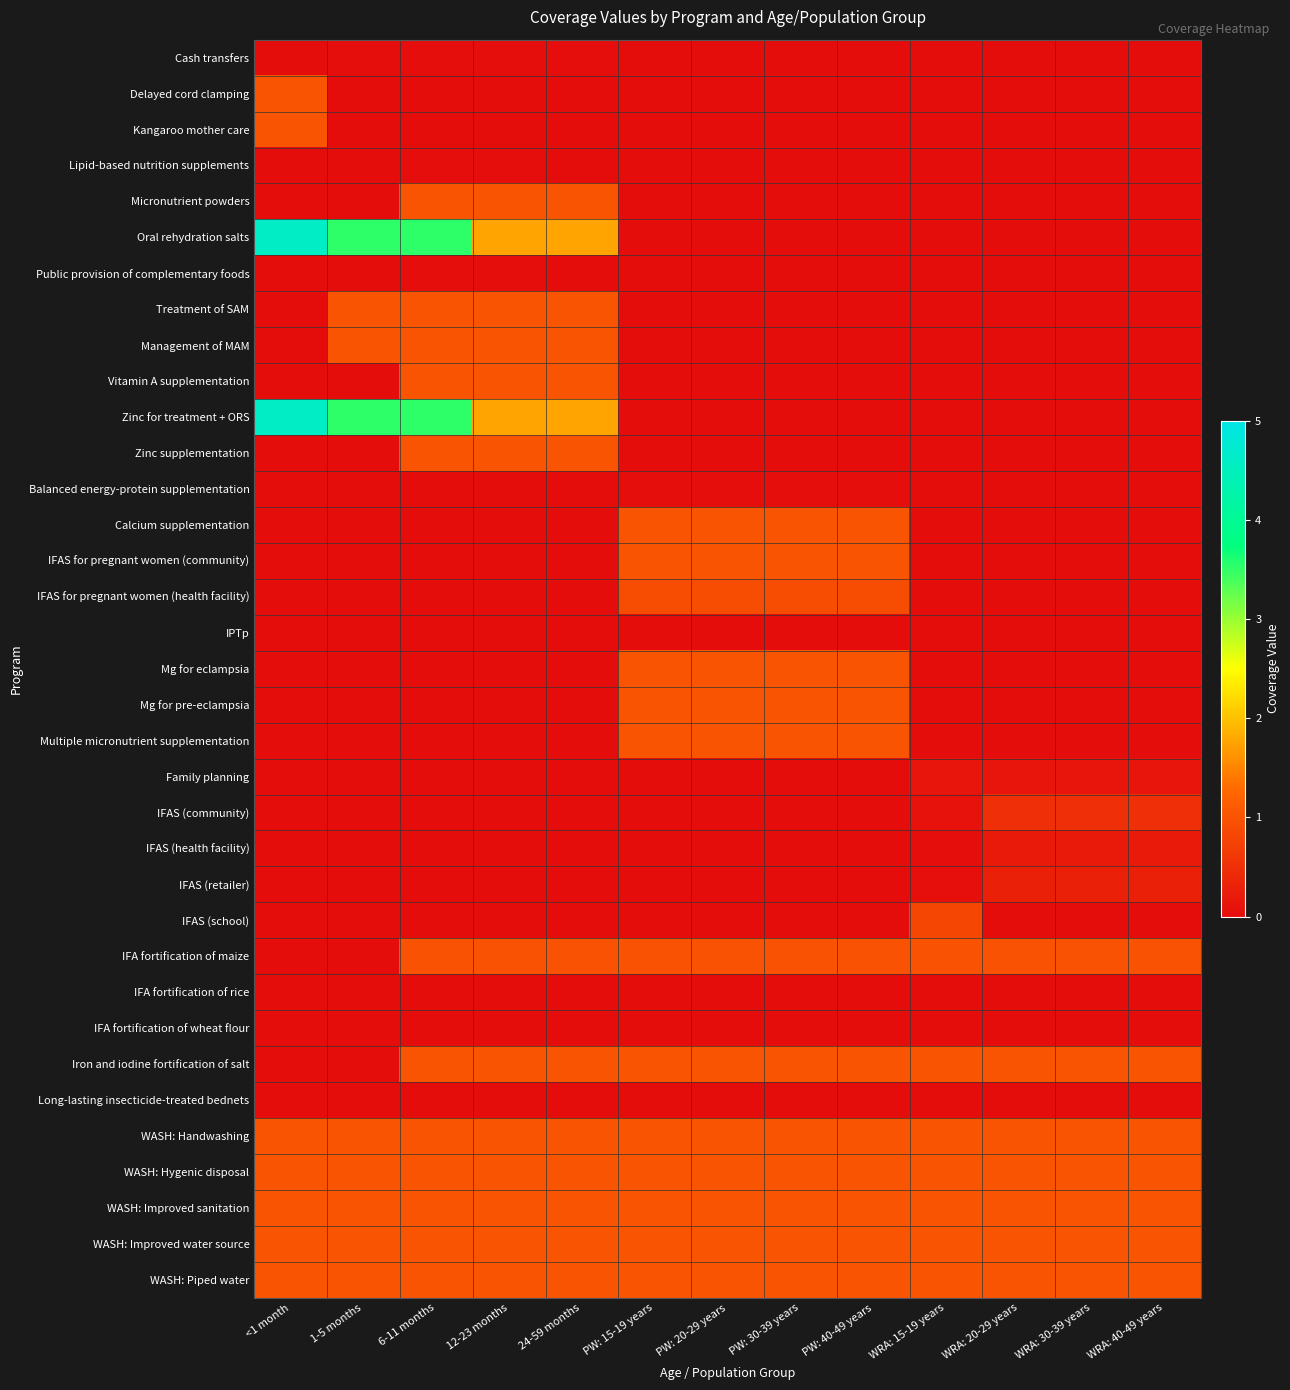

Reading left to right, what are all the values shown in this chart?

Cash transfers: <1 month=0.0	1-5 months=0.0	6-11 months=0.0	12-23 months=0.0	24-59 months=0.0	PW: 15-19 years=0.0	PW: 20-29 years=0.0	PW: 30-39 years=0.0	PW: 40-49 years=0.0	WRA: 15-19 years=0.0	WRA: 20-29 years=0.0	WRA: 30-39 years=0.0	WRA: 40-49 years=0.0
Delayed cord clamping: <1 month=1.0	1-5 months=0.0	6-11 months=0.0	12-23 months=0.0	24-59 months=0.0	PW: 15-19 years=0.0	PW: 20-29 years=0.0	PW: 30-39 years=0.0	PW: 40-49 years=0.0	WRA: 15-19 years=0.0	WRA: 20-29 years=0.0	WRA: 30-39 years=0.0	WRA: 40-49 years=0.0
Kangaroo mother care: <1 month=1.0	1-5 months=0.0	6-11 months=0.0	12-23 months=0.0	24-59 months=0.0	PW: 15-19 years=0.0	PW: 20-29 years=0.0	PW: 30-39 years=0.0	PW: 40-49 years=0.0	WRA: 15-19 years=0.0	WRA: 20-29 years=0.0	WRA: 30-39 years=0.0	WRA: 40-49 years=0.0
Lipid-based nutrition supplements: <1 month=0.0	1-5 months=0.0	6-11 months=0.0	12-23 months=0.0	24-59 months=0.0	PW: 15-19 years=0.0	PW: 20-29 years=0.0	PW: 30-39 years=0.0	PW: 40-49 years=0.0	WRA: 15-19 years=0.0	WRA: 20-29 years=0.0	WRA: 30-39 years=0.0	WRA: 40-49 years=0.0
Micronutrient powders: <1 month=0.0	1-5 months=0.0	6-11 months=1.0	12-23 months=1.0	24-59 months=1.0	PW: 15-19 years=0.0	PW: 20-29 years=0.0	PW: 30-39 years=0.0	PW: 40-49 years=0.0	WRA: 15-19 years=0.0	WRA: 20-29 years=0.0	WRA: 30-39 years=0.0	WRA: 40-49 years=0.0
Oral rehydration salts: <1 month=4.6	1-5 months=3.5	6-11 months=3.5	12-23 months=1.8	24-59 months=1.8	PW: 15-19 years=0.0	PW: 20-29 years=0.0	PW: 30-39 years=0.0	PW: 40-49 years=0.0	WRA: 15-19 years=0.0	WRA: 20-29 years=0.0	WRA: 30-39 years=0.0	WRA: 40-49 years=0.0
Public provision of complementary foods: <1 month=0.0	1-5 months=0.0	6-11 months=0.0	12-23 months=0.0	24-59 months=0.0	PW: 15-19 years=0.0	PW: 20-29 years=0.0	PW: 30-39 years=0.0	PW: 40-49 years=0.0	WRA: 15-19 years=0.0	WRA: 20-29 years=0.0	WRA: 30-39 years=0.0	WRA: 40-49 years=0.0
Treatment of SAM: <1 month=0.0	1-5 months=1.0	6-11 months=1.0	12-23 months=1.0	24-59 months=1.0	PW: 15-19 years=0.0	PW: 20-29 years=0.0	PW: 30-39 years=0.0	PW: 40-49 years=0.0	WRA: 15-19 years=0.0	WRA: 20-29 years=0.0	WRA: 30-39 years=0.0	WRA: 40-49 years=0.0
Management of MAM: <1 month=0.0	1-5 months=1.0	6-11 months=1.0	12-23 months=1.0	24-59 months=1.0	PW: 15-19 years=0.0	PW: 20-29 years=0.0	PW: 30-39 years=0.0	PW: 40-49 years=0.0	WRA: 15-19 years=0.0	WRA: 20-29 years=0.0	WRA: 30-39 years=0.0	WRA: 40-49 years=0.0
Vitamin A supplementation: <1 month=0.0	1-5 months=0.0	6-11 months=1.0	12-23 months=1.0	24-59 months=1.0	PW: 15-19 years=0.0	PW: 20-29 years=0.0	PW: 30-39 years=0.0	PW: 40-49 years=0.0	WRA: 15-19 years=0.0	WRA: 20-29 years=0.0	WRA: 30-39 years=0.0	WRA: 40-49 years=0.0
Zinc for treatment + ORS: <1 month=4.6	1-5 months=3.5	6-11 months=3.5	12-23 months=1.8	24-59 months=1.8	PW: 15-19 years=0.0	PW: 20-29 years=0.0	PW: 30-39 years=0.0	PW: 40-49 years=0.0	WRA: 15-19 years=0.0	WRA: 20-29 years=0.0	WRA: 30-39 years=0.0	WRA: 40-49 years=0.0
Zinc supplementation: <1 month=0.0	1-5 months=0.0	6-11 months=1.0	12-23 months=1.0	24-59 months=1.0	PW: 15-19 years=0.0	PW: 20-29 years=0.0	PW: 30-39 years=0.0	PW: 40-49 years=0.0	WRA: 15-19 years=0.0	WRA: 20-29 years=0.0	WRA: 30-39 years=0.0	WRA: 40-49 years=0.0
Balanced energy-protein supplementation: <1 month=0.0	1-5 months=0.0	6-11 months=0.0	12-23 months=0.0	24-59 months=0.0	PW: 15-19 years=0.0	PW: 20-29 years=0.0	PW: 30-39 years=0.0	PW: 40-49 years=0.0	WRA: 15-19 years=0.0	WRA: 20-29 years=0.0	WRA: 30-39 years=0.0	WRA: 40-49 years=0.0
Calcium supplementation: <1 month=0.0	1-5 months=0.0	6-11 months=0.0	12-23 months=0.0	24-59 months=0.0	PW: 15-19 years=1.0	PW: 20-29 years=1.0	PW: 30-39 years=1.0	PW: 40-49 years=1.0	WRA: 15-19 years=0.0	WRA: 20-29 years=0.0	WRA: 30-39 years=0.0	WRA: 40-49 years=0.0
IFAS for pregnant women (community): <1 month=0.0	1-5 months=0.0	6-11 months=0.0	12-23 months=0.0	24-59 months=0.0	PW: 15-19 years=1.0	PW: 20-29 years=1.0	PW: 30-39 years=1.0	PW: 40-49 years=1.0	WRA: 15-19 years=0.0	WRA: 20-29 years=0.0	WRA: 30-39 years=0.0	WRA: 40-49 years=0.0
IFAS for pregnant women (health facility): <1 month=0.0	1-5 months=0.0	6-11 months=0.0	12-23 months=0.0	24-59 months=0.0	PW: 15-19 years=0.9	PW: 20-29 years=0.9	PW: 30-39 years=0.9	PW: 40-49 years=0.9	WRA: 15-19 years=0.0	WRA: 20-29 years=0.0	WRA: 30-39 years=0.0	WRA: 40-49 years=0.0
IPTp: <1 month=0.0	1-5 months=0.0	6-11 months=0.0	12-23 months=0.0	24-59 months=0.0	PW: 15-19 years=0.0	PW: 20-29 years=0.0	PW: 30-39 years=0.0	PW: 40-49 years=0.0	WRA: 15-19 years=0.0	WRA: 20-29 years=0.0	WRA: 30-39 years=0.0	WRA: 40-49 years=0.0
Mg for eclampsia: <1 month=0.0	1-5 months=0.0	6-11 months=0.0	12-23 months=0.0	24-59 months=0.0	PW: 15-19 years=1.0	PW: 20-29 years=1.0	PW: 30-39 years=1.0	PW: 40-49 years=1.0	WRA: 15-19 years=0.0	WRA: 20-29 years=0.0	WRA: 30-39 years=0.0	WRA: 40-49 years=0.0
Mg for pre-eclampsia: <1 month=0.0	1-5 months=0.0	6-11 months=0.0	12-23 months=0.0	24-59 months=0.0	PW: 15-19 years=1.0	PW: 20-29 years=1.0	PW: 30-39 years=1.0	PW: 40-49 years=1.0	WRA: 15-19 years=0.0	WRA: 20-29 years=0.0	WRA: 30-39 years=0.0	WRA: 40-49 years=0.0
Multiple micronutrient supplementation: <1 month=0.0	1-5 months=0.0	6-11 months=0.0	12-23 months=0.0	24-59 months=0.0	PW: 15-19 years=1.0	PW: 20-29 years=1.0	PW: 30-39 years=1.0	PW: 40-49 years=1.0	WRA: 15-19 years=0.0	WRA: 20-29 years=0.0	WRA: 30-39 years=0.0	WRA: 40-49 years=0.0
Family planning: <1 month=0.0	1-5 months=0.0	6-11 months=0.0	12-23 months=0.0	24-59 months=0.0	PW: 15-19 years=0.0	PW: 20-29 years=0.0	PW: 30-39 years=0.0	PW: 40-49 years=0.0	WRA: 15-19 years=0.1	WRA: 20-29 years=0.1	WRA: 30-39 years=0.1	WRA: 40-49 years=0.1
IFAS (community): <1 month=0.0	1-5 months=0.0	6-11 months=0.0	12-23 months=0.0	24-59 months=0.0	PW: 15-19 years=0.0	PW: 20-29 years=0.0	PW: 30-39 years=0.0	PW: 40-49 years=0.0	WRA: 15-19 years=0.1	WRA: 20-29 years=0.5	WRA: 30-39 years=0.5	WRA: 40-49 years=0.5
IFAS (health facility): <1 month=0.0	1-5 months=0.0	6-11 months=0.0	12-23 months=0.0	24-59 months=0.0	PW: 15-19 years=0.0	PW: 20-29 years=0.0	PW: 30-39 years=0.0	PW: 40-49 years=0.0	WRA: 15-19 years=0.0	WRA: 20-29 years=0.2	WRA: 30-39 years=0.2	WRA: 40-49 years=0.2
IFAS (retailer): <1 month=0.0	1-5 months=0.0	6-11 months=0.0	12-23 months=0.0	24-59 months=0.0	PW: 15-19 years=0.0	PW: 20-29 years=0.0	PW: 30-39 years=0.0	PW: 40-49 years=0.0	WRA: 15-19 years=0.1	WRA: 20-29 years=0.3	WRA: 30-39 years=0.3	WRA: 40-49 years=0.3
IFAS (school): <1 month=0.0	1-5 months=0.0	6-11 months=0.0	12-23 months=0.0	24-59 months=0.0	PW: 15-19 years=0.0	PW: 20-29 years=0.0	PW: 30-39 years=0.0	PW: 40-49 years=0.0	WRA: 15-19 years=0.8	WRA: 20-29 years=0.0	WRA: 30-39 years=0.0	WRA: 40-49 years=0.0
IFA fortification of maize: <1 month=0.0	1-5 months=0.0	6-11 months=1.0	12-23 months=1.0	24-59 months=1.0	PW: 15-19 years=1.0	PW: 20-29 years=1.0	PW: 30-39 years=1.0	PW: 40-49 years=1.0	WRA: 15-19 years=1.0	WRA: 20-29 years=1.0	WRA: 30-39 years=1.0	WRA: 40-49 years=1.0
IFA fortification of rice: <1 month=0.0	1-5 months=0.0	6-11 months=0.0	12-23 months=0.0	24-59 months=0.0	PW: 15-19 years=0.0	PW: 20-29 years=0.0	PW: 30-39 years=0.0	PW: 40-49 years=0.0	WRA: 15-19 years=0.0	WRA: 20-29 years=0.0	WRA: 30-39 years=0.0	WRA: 40-49 years=0.0
IFA fortification of wheat flour: <1 month=0.0	1-5 months=0.0	6-11 months=0.0	12-23 months=0.0	24-59 months=0.0	PW: 15-19 years=0.0	PW: 20-29 years=0.0	PW: 30-39 years=0.0	PW: 40-49 years=0.0	WRA: 15-19 years=0.0	WRA: 20-29 years=0.0	WRA: 30-39 years=0.0	WRA: 40-49 years=0.0
Iron and iodine fortification of salt: <1 month=0.0	1-5 months=0.0	6-11 months=1.0	12-23 months=1.0	24-59 months=1.0	PW: 15-19 years=1.0	PW: 20-29 years=1.0	PW: 30-39 years=1.0	PW: 40-49 years=1.0	WRA: 15-19 years=1.0	WRA: 20-29 years=1.0	WRA: 30-39 years=1.0	WRA: 40-49 years=1.0
Long-lasting insecticide-treated bednets: <1 month=0.0	1-5 months=0.0	6-11 months=0.0	12-23 months=0.0	24-59 months=0.0	PW: 15-19 years=0.0	PW: 20-29 years=0.0	PW: 30-39 years=0.0	PW: 40-49 years=0.0	WRA: 15-19 years=0.0	WRA: 20-29 years=0.0	WRA: 30-39 years=0.0	WRA: 40-49 years=0.0
WASH: Handwashing: <1 month=1.0	1-5 months=1.0	6-11 months=1.0	12-23 months=1.0	24-59 months=1.0	PW: 15-19 years=1.0	PW: 20-29 years=1.0	PW: 30-39 years=1.0	PW: 40-49 years=1.0	WRA: 15-19 years=1.0	WRA: 20-29 years=1.0	WRA: 30-39 years=1.0	WRA: 40-49 years=1.0
WASH: Hygenic disposal: <1 month=1.0	1-5 months=1.0	6-11 months=1.0	12-23 months=1.0	24-59 months=1.0	PW: 15-19 years=1.0	PW: 20-29 years=1.0	PW: 30-39 years=1.0	PW: 40-49 years=1.0	WRA: 15-19 years=1.0	WRA: 20-29 years=1.0	WRA: 30-39 years=1.0	WRA: 40-49 years=1.0
WASH: Improved sanitation: <1 month=1.0	1-5 months=1.0	6-11 months=1.0	12-23 months=1.0	24-59 months=1.0	PW: 15-19 years=1.0	PW: 20-29 years=1.0	PW: 30-39 years=1.0	PW: 40-49 years=1.0	WRA: 15-19 years=1.0	WRA: 20-29 years=1.0	WRA: 30-39 years=1.0	WRA: 40-49 years=1.0
WASH: Improved water source: <1 month=1.0	1-5 months=1.0	6-11 months=1.0	12-23 months=1.0	24-59 months=1.0	PW: 15-19 years=1.0	PW: 20-29 years=1.0	PW: 30-39 years=1.0	PW: 40-49 years=1.0	WRA: 15-19 years=1.0	WRA: 20-29 years=1.0	WRA: 30-39 years=1.0	WRA: 40-49 years=1.0
WASH: Piped water: <1 month=1.0	1-5 months=1.0	6-11 months=1.0	12-23 months=1.0	24-59 months=1.0	PW: 15-19 years=1.0	PW: 20-29 years=1.0	PW: 30-39 years=1.0	PW: 40-49 years=1.0	WRA: 15-19 years=1.0	WRA: 20-29 years=1.0	WRA: 30-39 years=1.0	WRA: 40-49 years=1.0